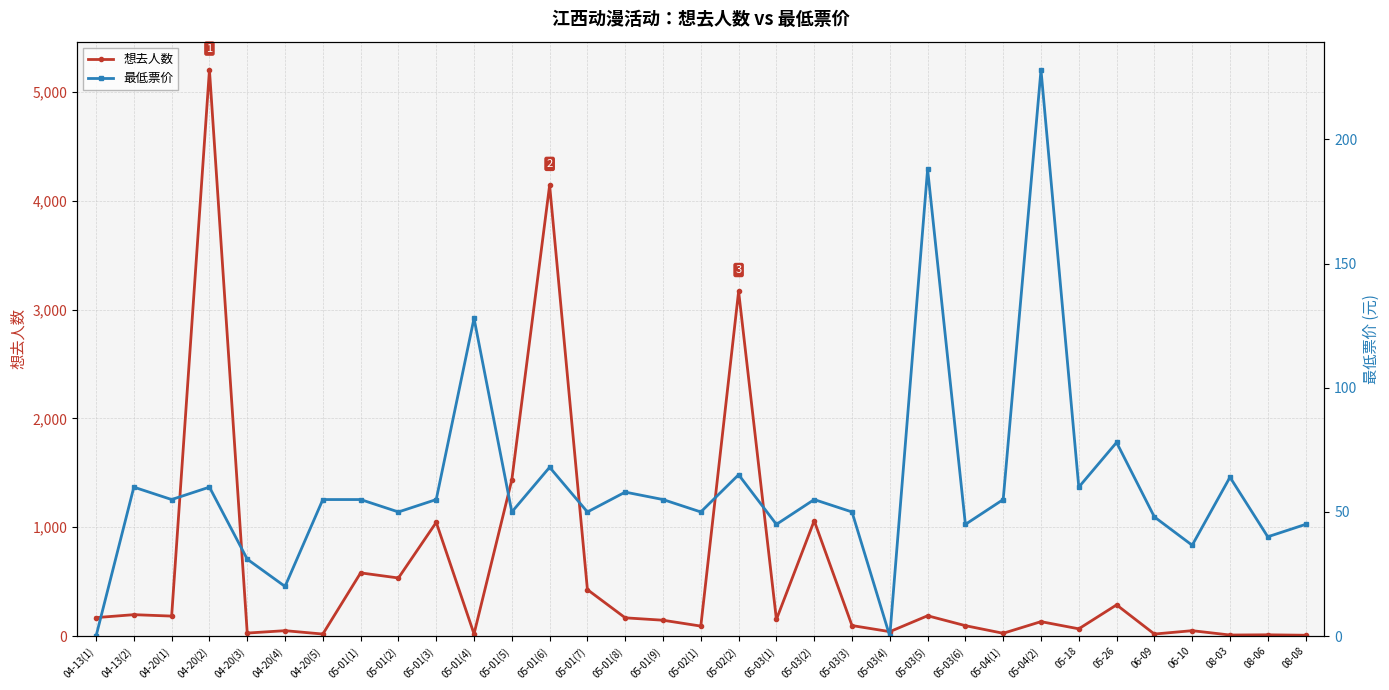

Which category has the highest value in the 想去人数 series?

04-20(2)